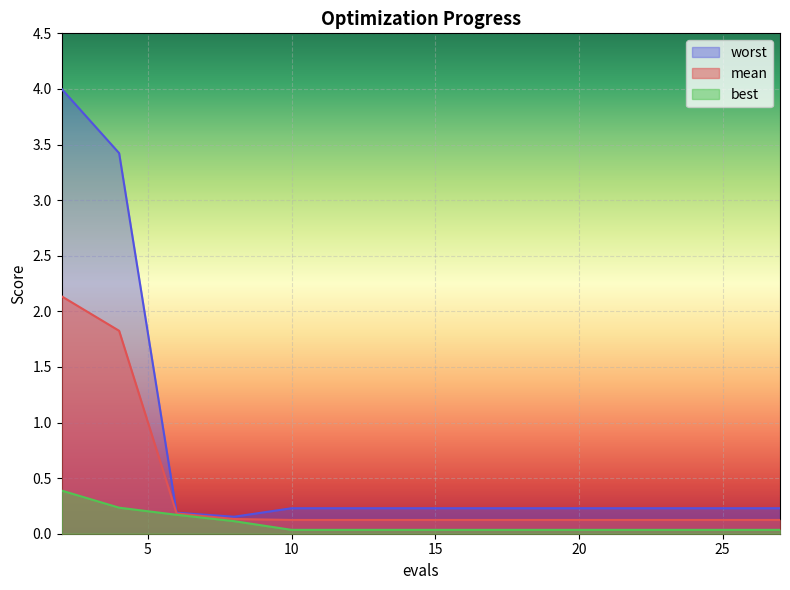

Which category has the lowest value across all series?

10